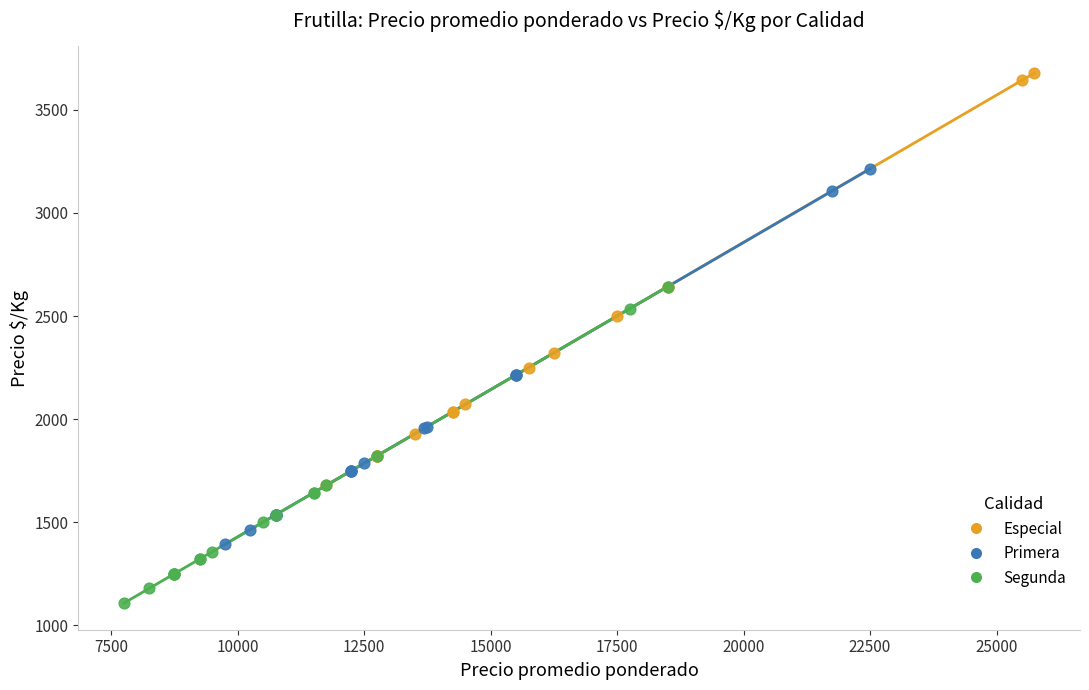

Which series reaches the minimum Y coordinate?

Segunda